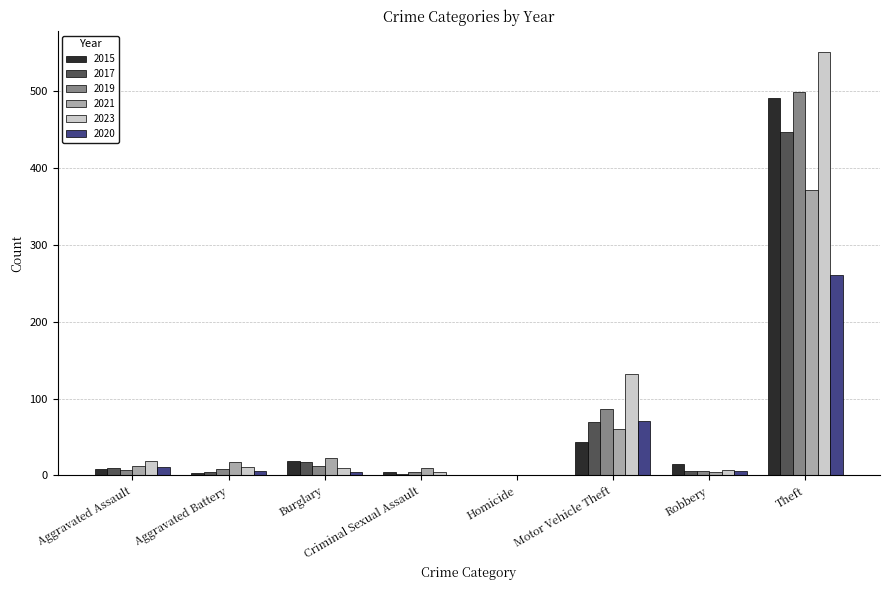

Does the chart contain stacked bars?

No